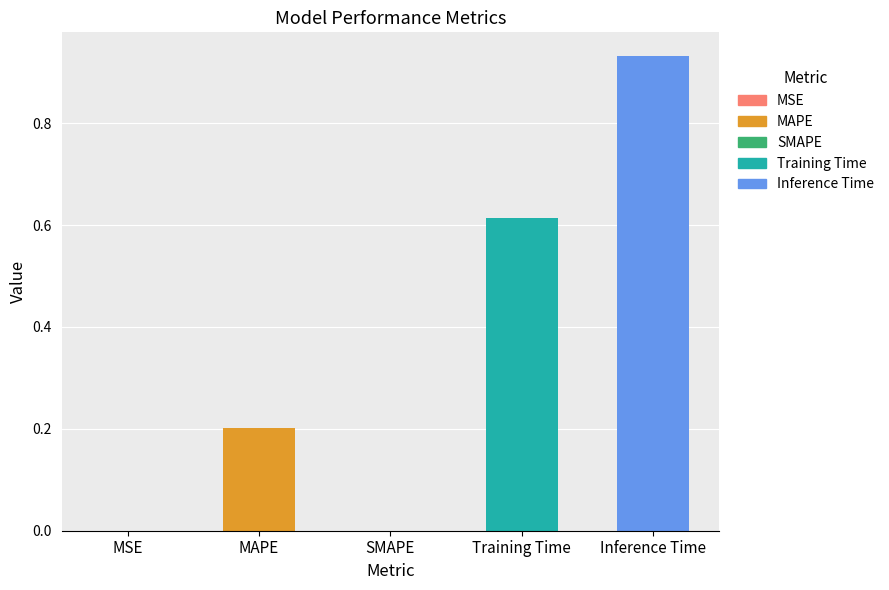

True or false: the data shows 0.3 at MAPE.

False